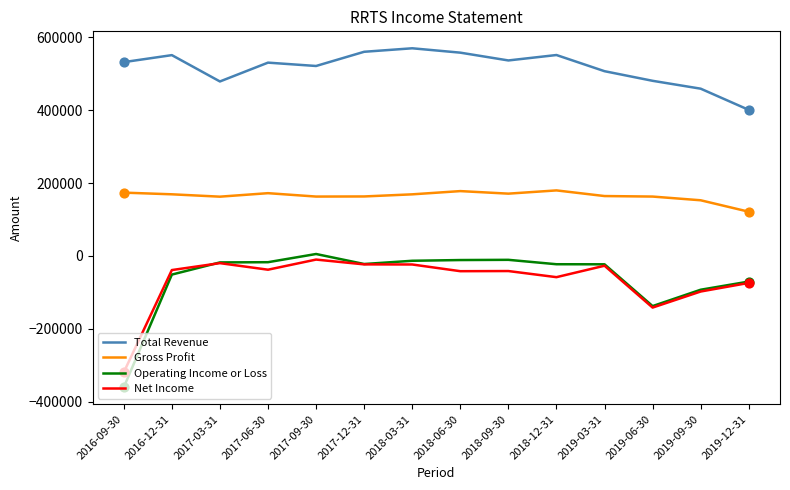

Which series has the largest range (max minus min)?

Operating Income or Loss